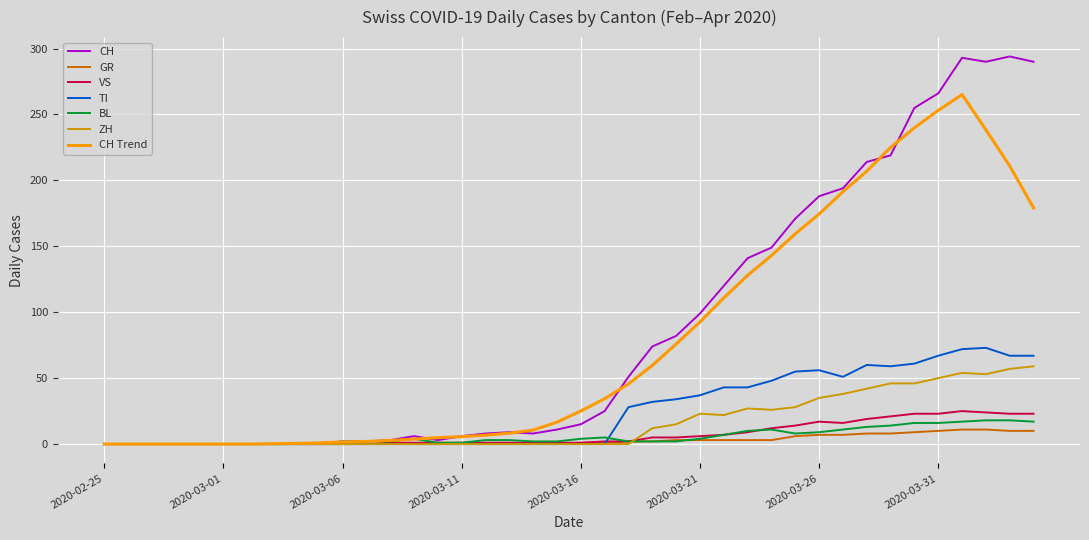

What is the greatest value displayed?

294.0